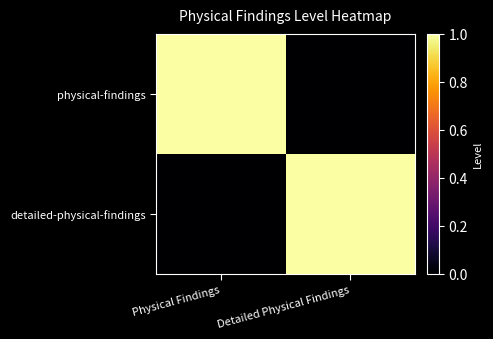

Reading left to right, transcribe all the data shown in this chart.

physical-findings: Physical Findings=1	Detailed Physical Findings=0
detailed-physical-findings: Physical Findings=0	Detailed Physical Findings=1